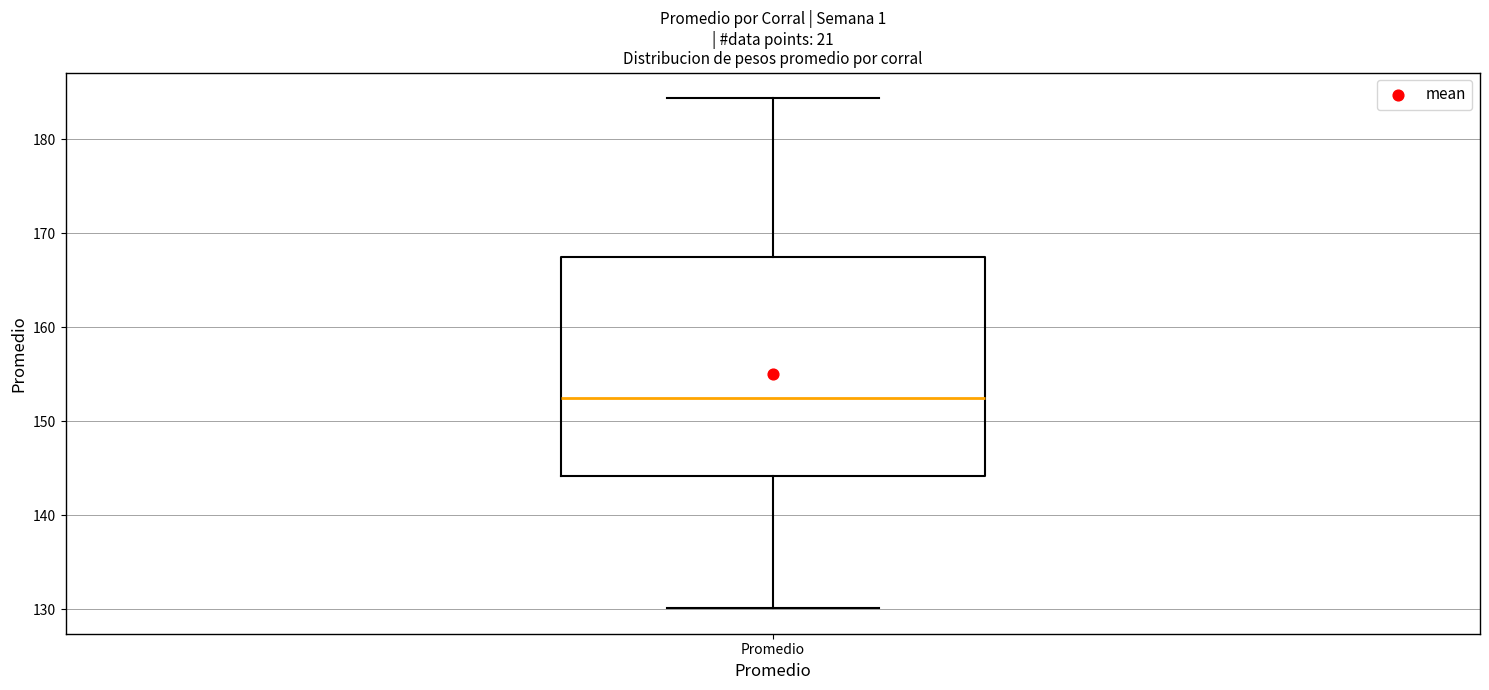

Read this box plot against the y-axis: the position of the median line, the range covered by the box, and the ends of both whiskers. The values are not printed on the chart, so give them approximately, as read against the axis.

median 153, box 144 to 167, whiskers 130 to 184